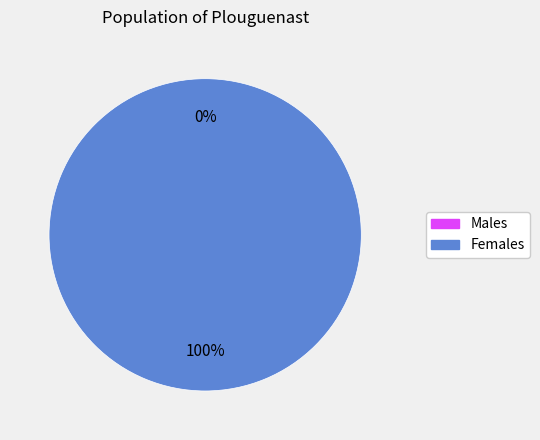

To the nearest percent, what is the average slice percentage?

50%